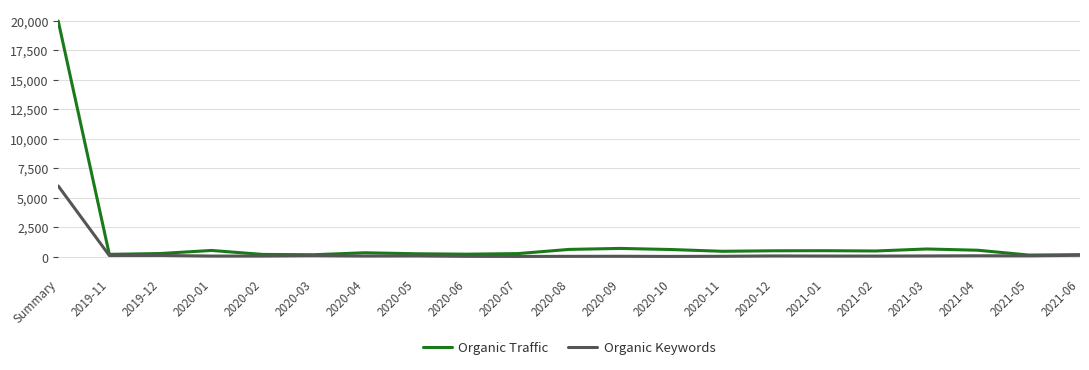

List the series in order of their overall mean, highest first.

Organic Traffic, Organic Keywords